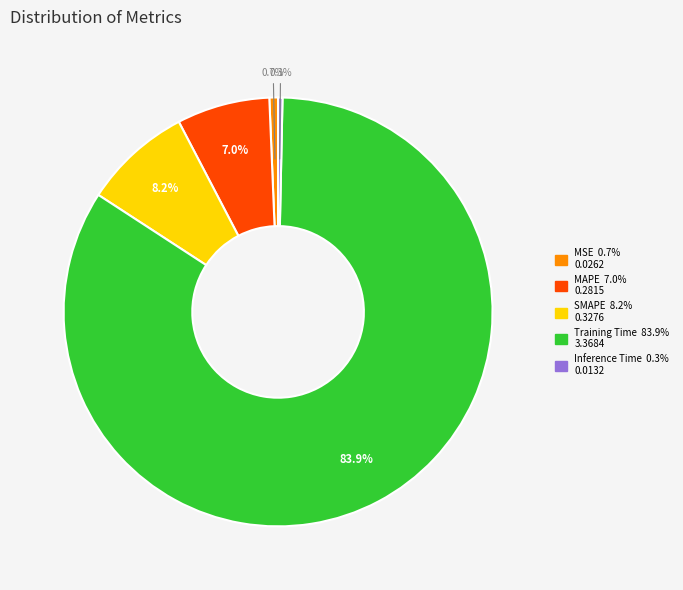

How many segments does this pie chart have?

5